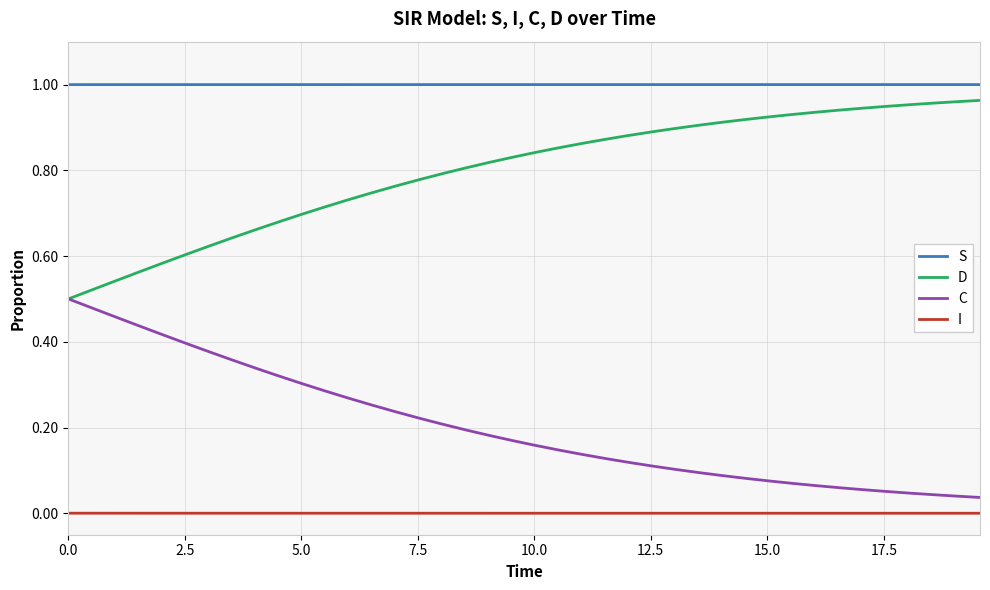

True or false: S and D intersect in this chart.

False